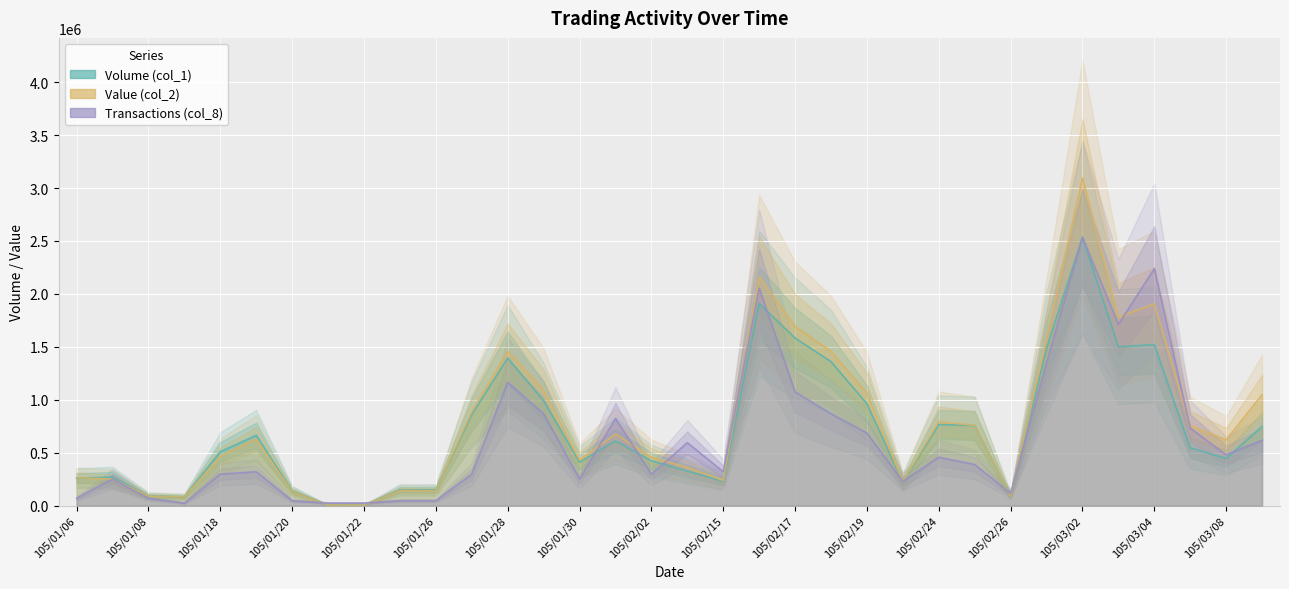

What is the minimum value for Volume (col_1)?

5000.0